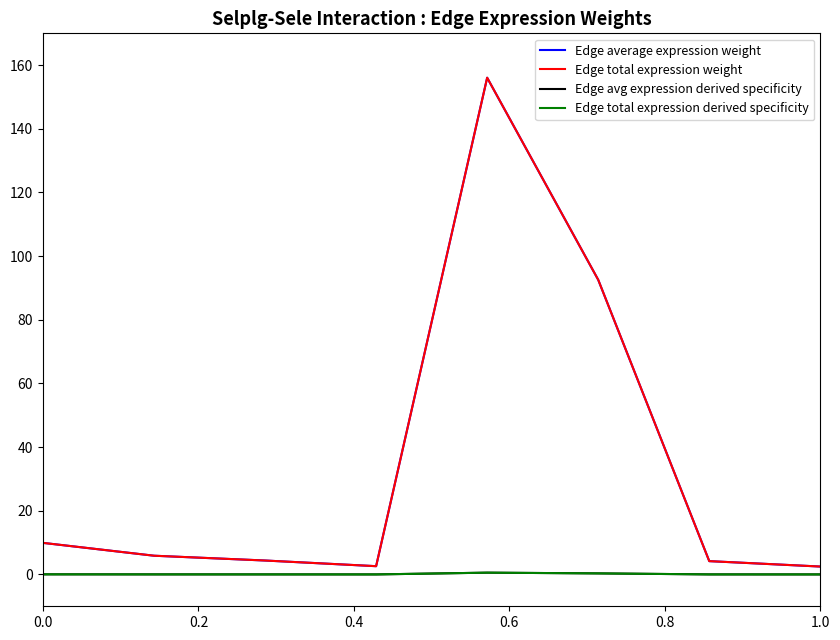

True or false: Edge total expression weight and Edge avg expression derived specificity cross at least once.

False